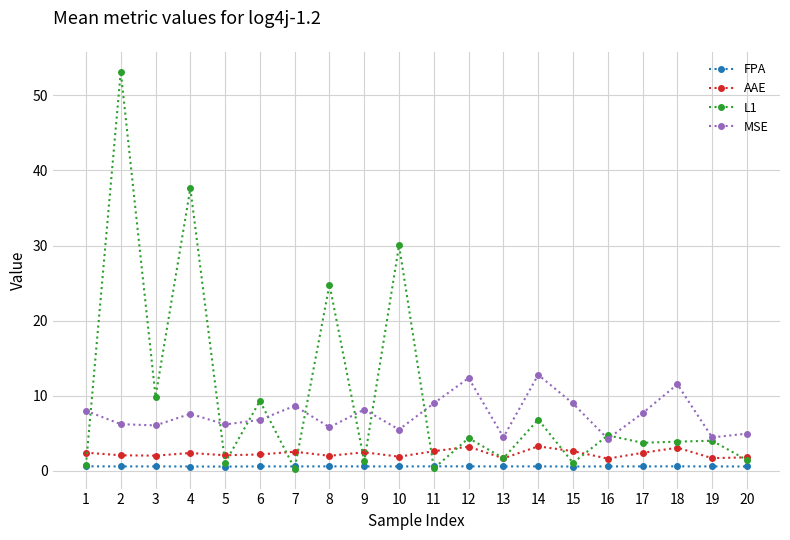

At how many categories does at least one series exceed 15?

4